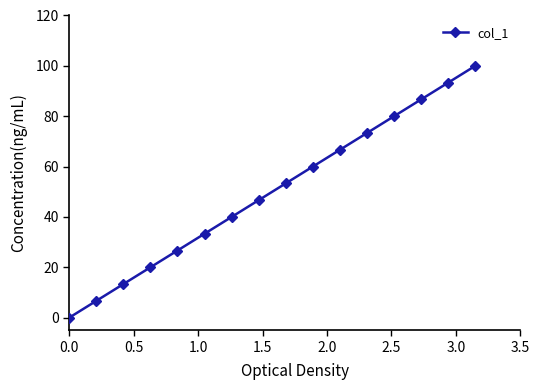

True or false: there are more than 2 points higher than both neighbors.

False